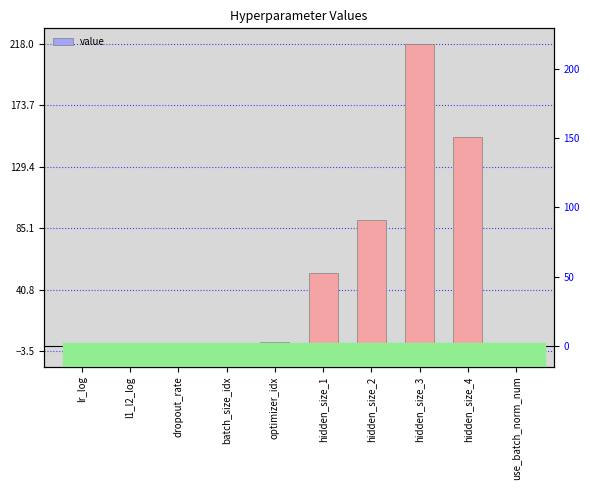

How many values are above zero?

7